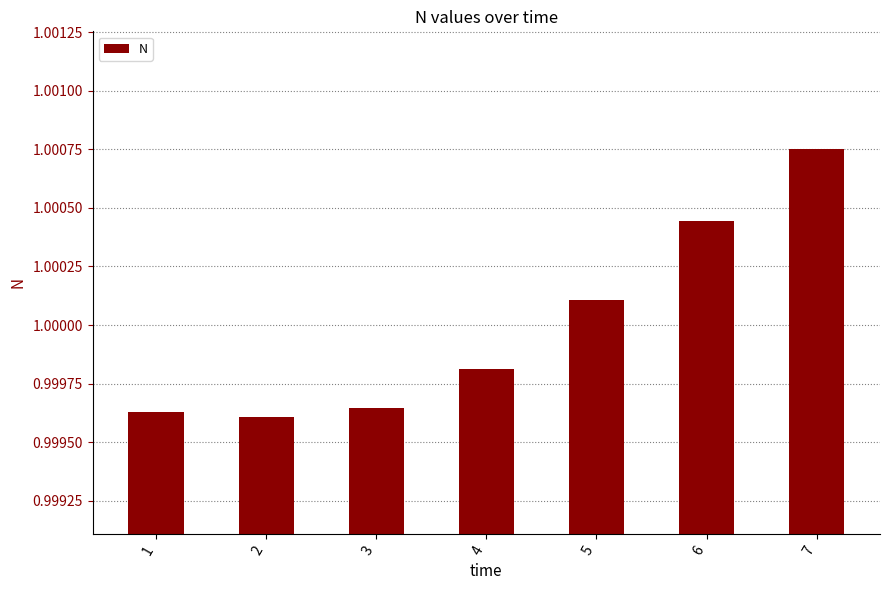

Is it true that the value at 2 is 1.4?

False